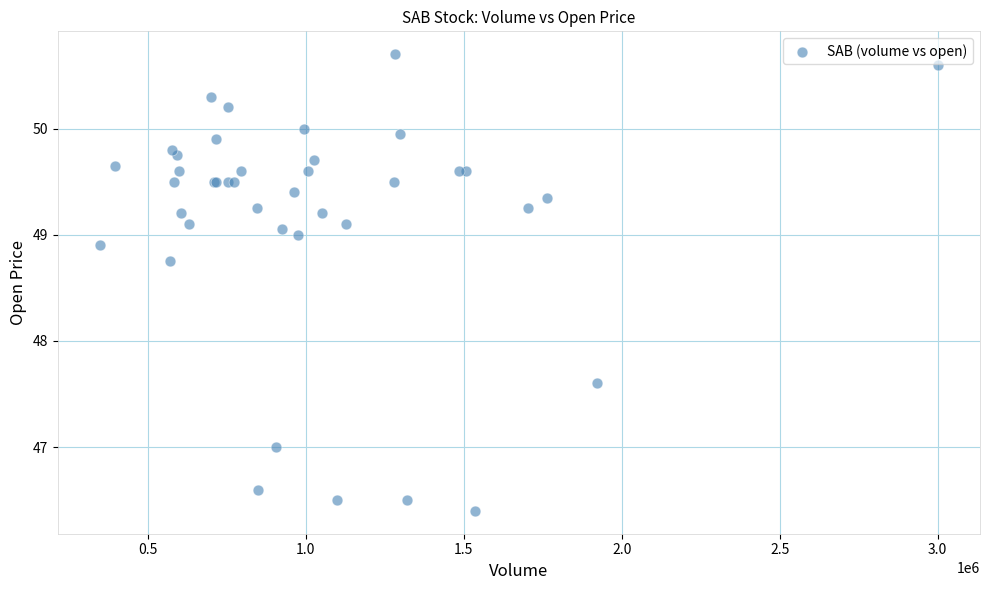

What Y value in the scatter plot is closest to 48?

47.6